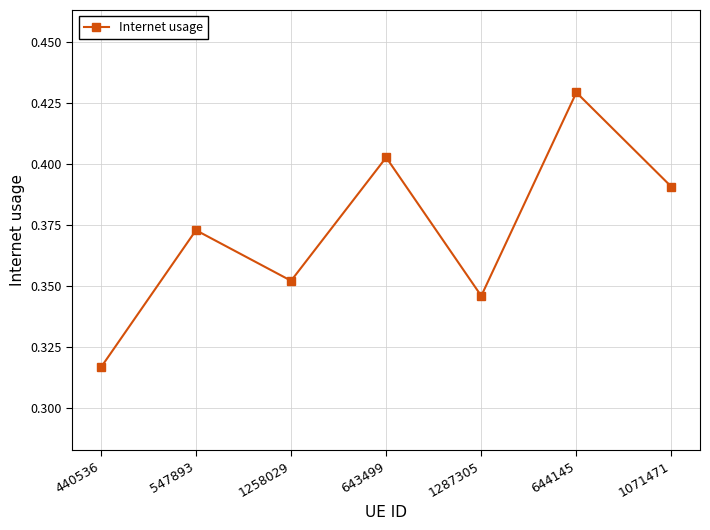

List the labels in order of value, smallest first.

440536, 1287305, 1258029, 547893, 1071471, 643499, 644145